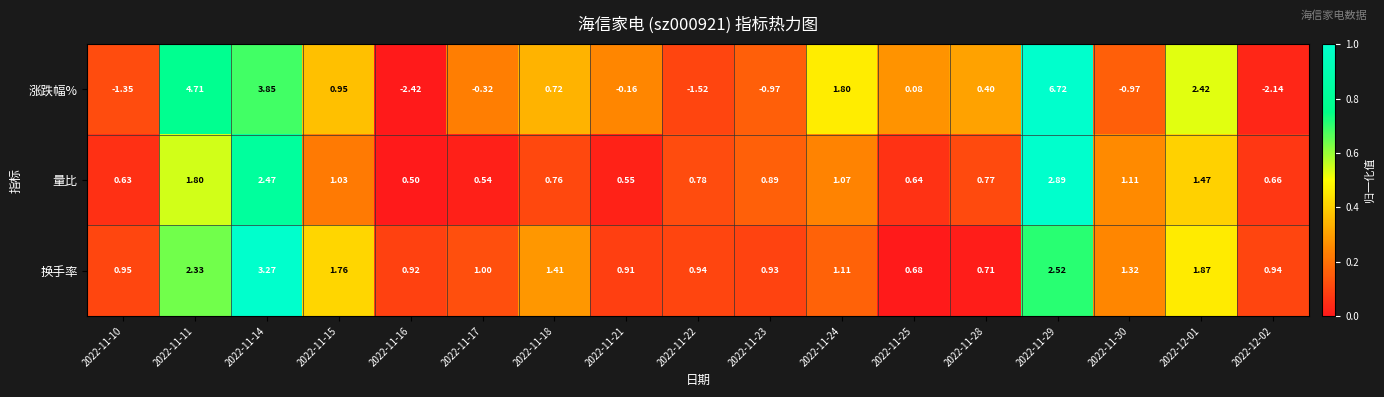

Which series has the widest spread of values?

涨跌幅%